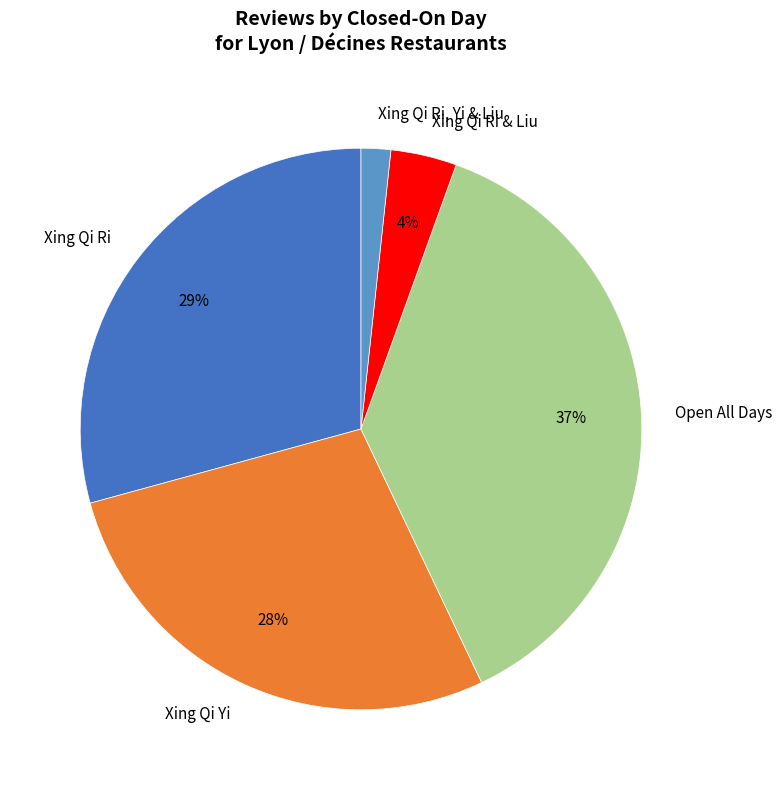

Count the number of slices in the pie.

5